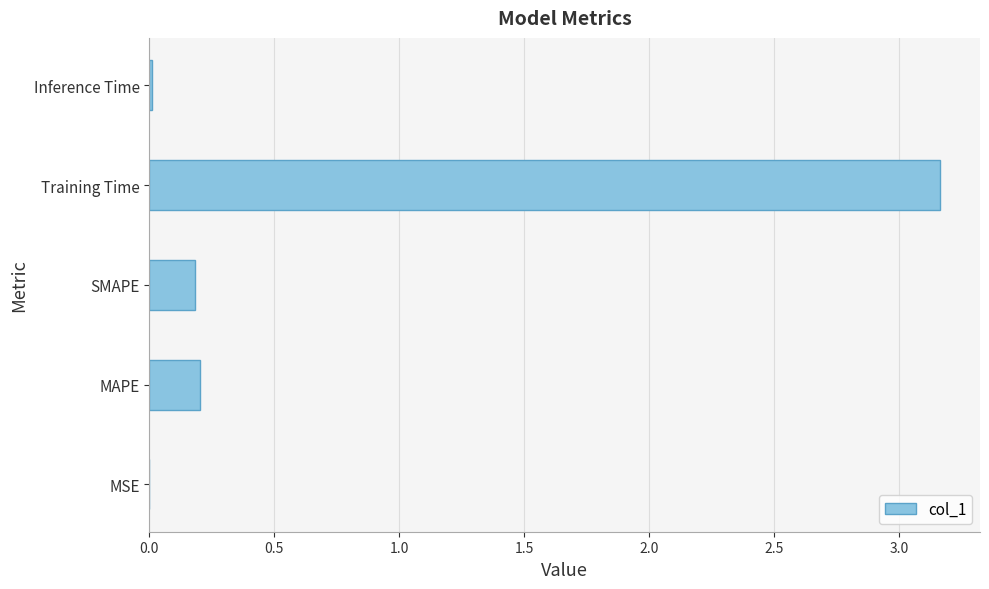

What is the sum of all values?

3.6